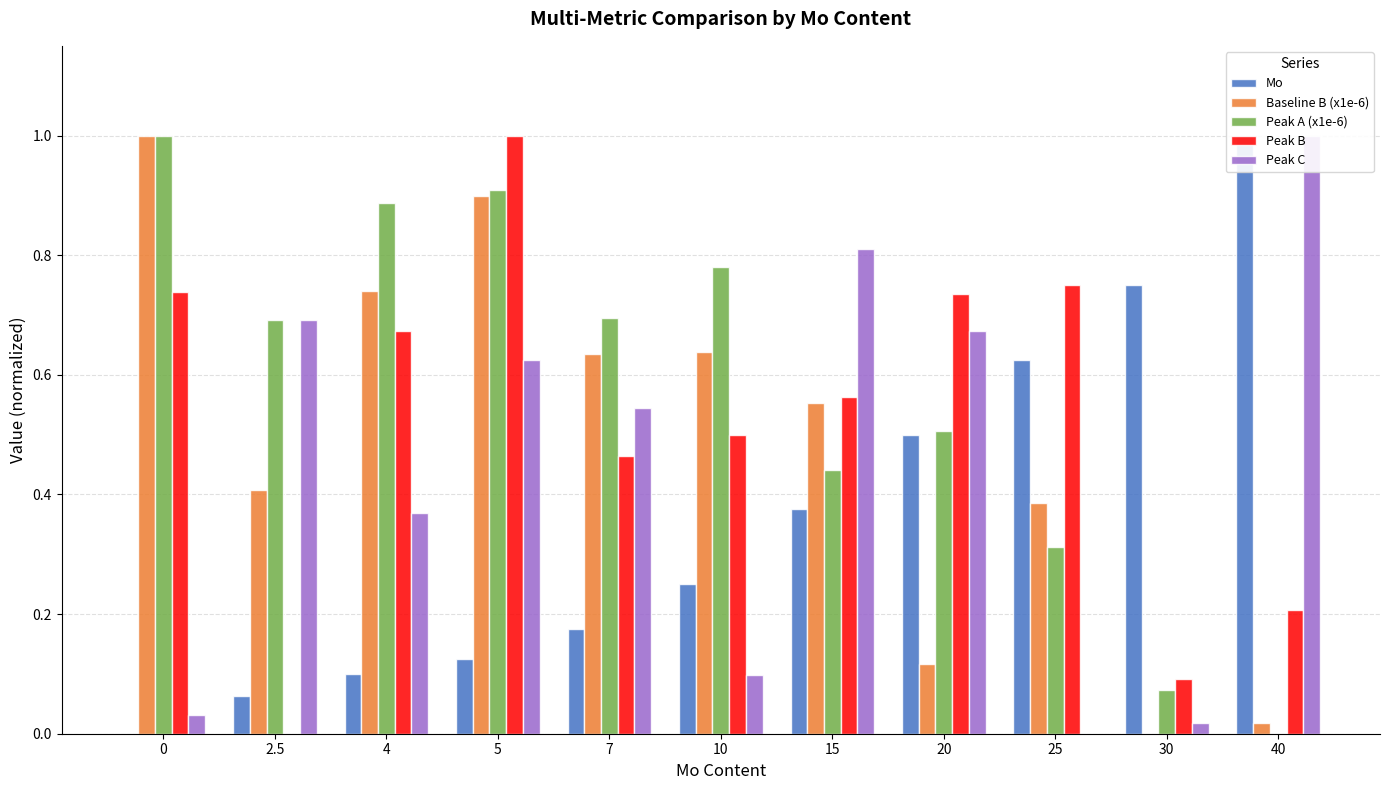

Which series has the widest spread of values?

Mo